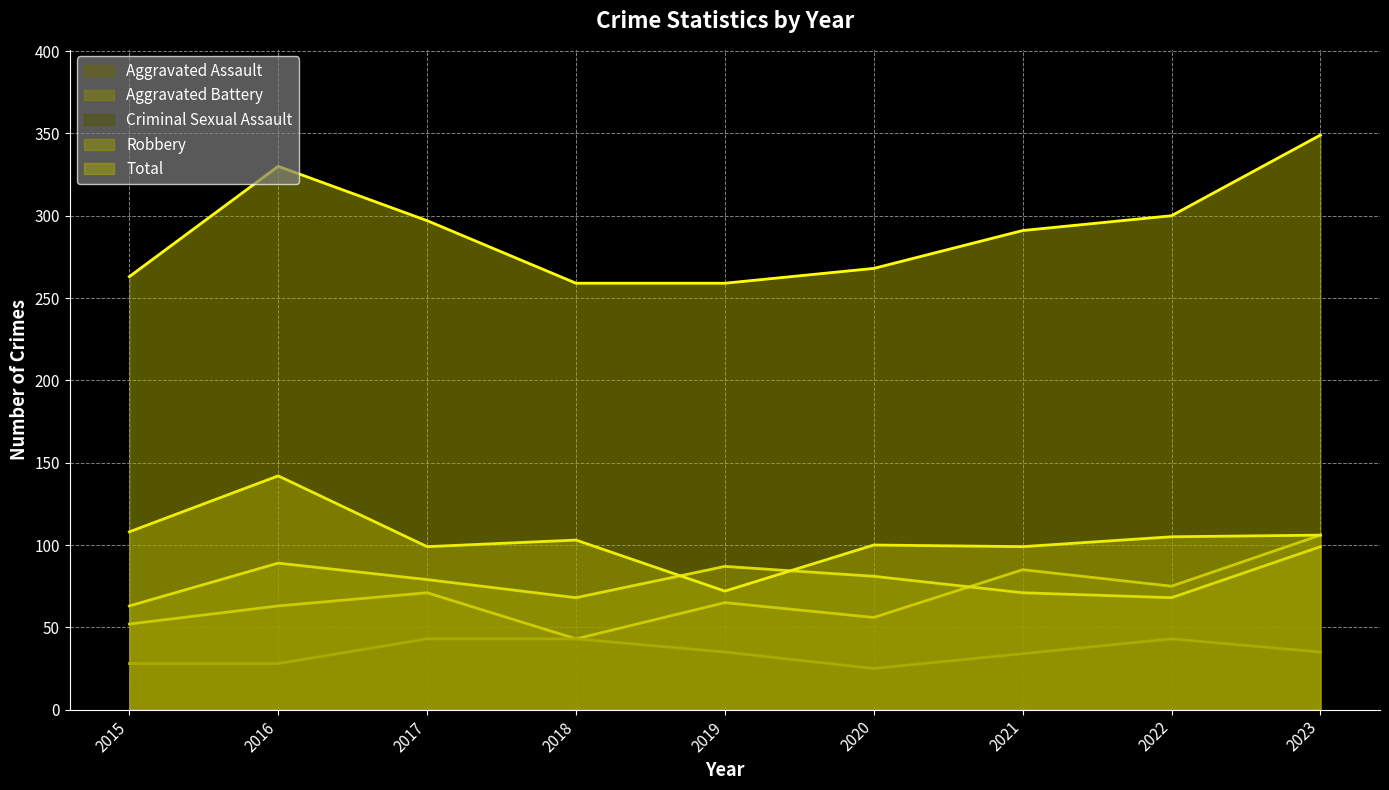

What is the sum of all Robbery values?

934